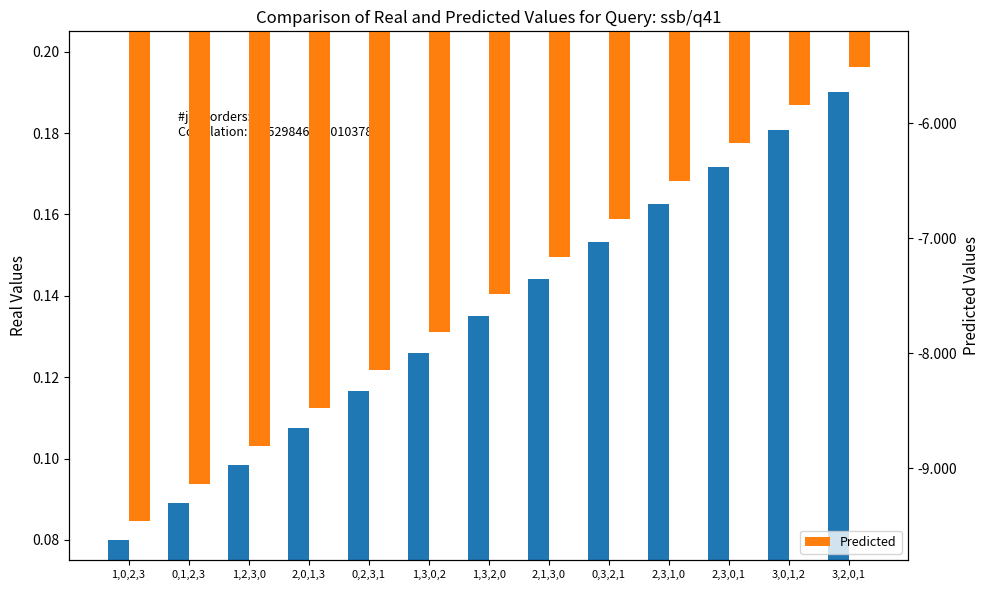

The Real series shows 0.3 at 3,2,0,1. True or false?

False